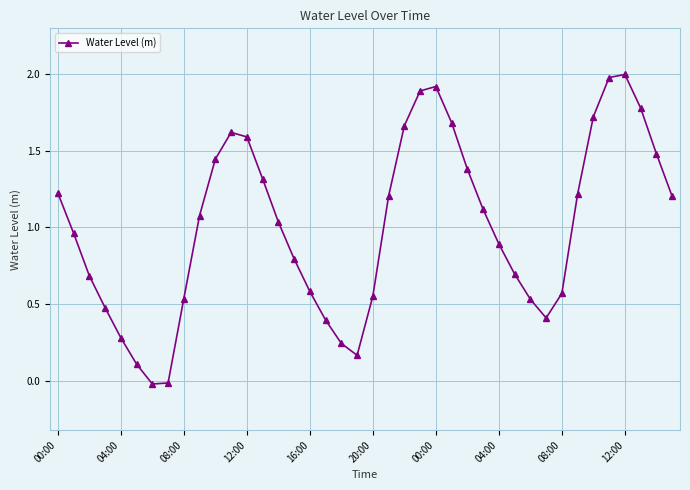

What is the greatest value displayed?

2.0